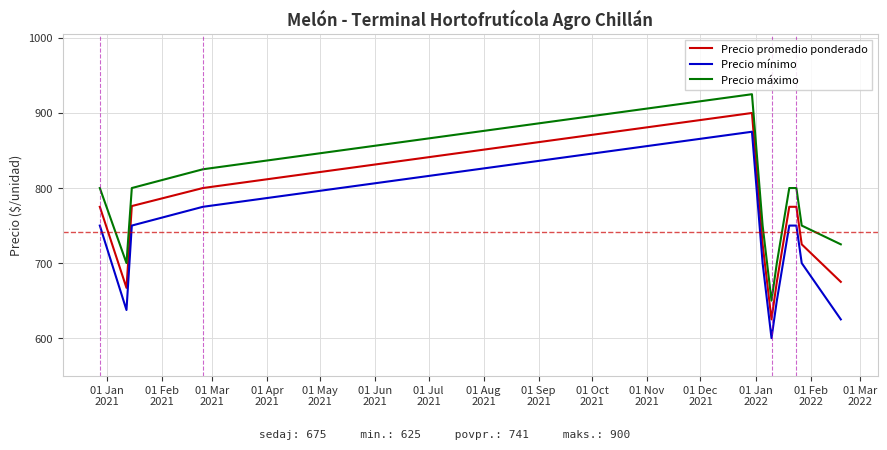

True or false: Precio promedio ponderado and Precio mínimo cross at least once.

False